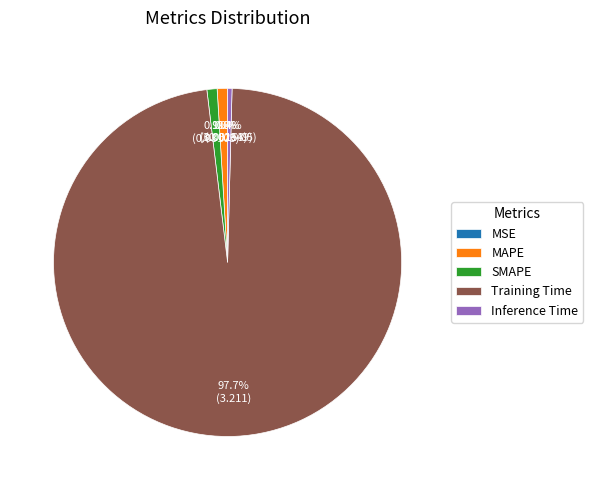

Which category has the biggest portion of the pie?

Training Time